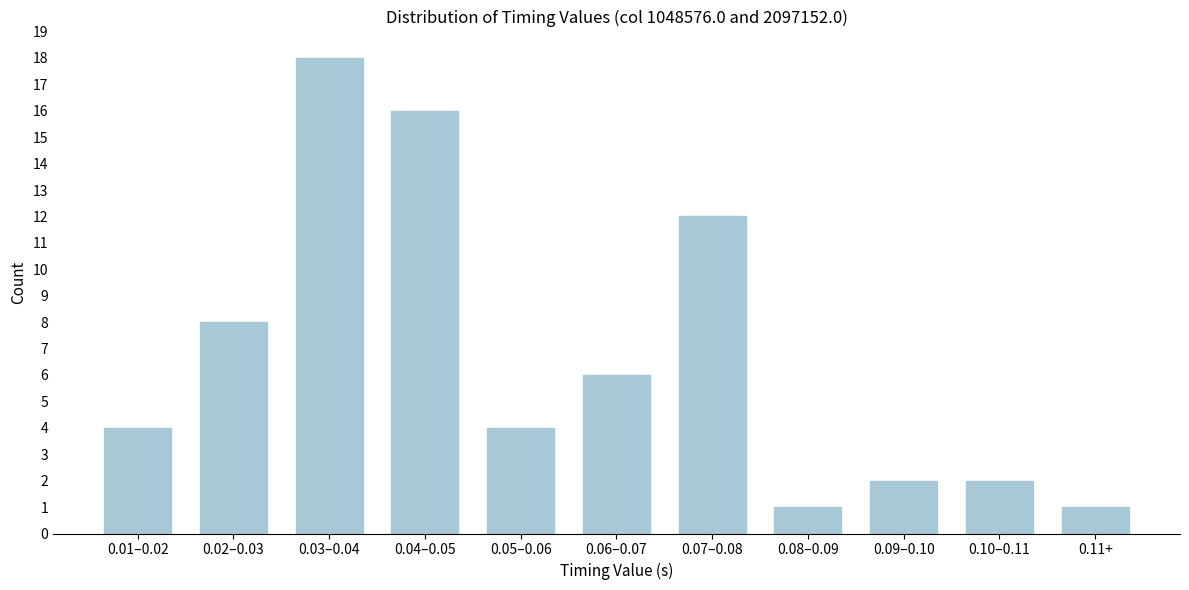

Reading left to right, list all the values displayed in this chart.

4	8	18	16	4	6	12	1	2	2	1